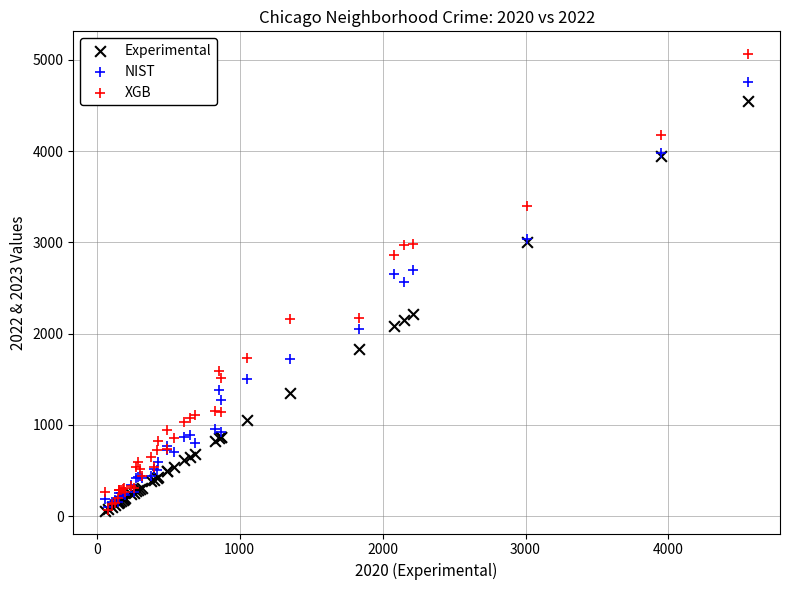

In the NIST series, what Y value is closest to 2431?

2566